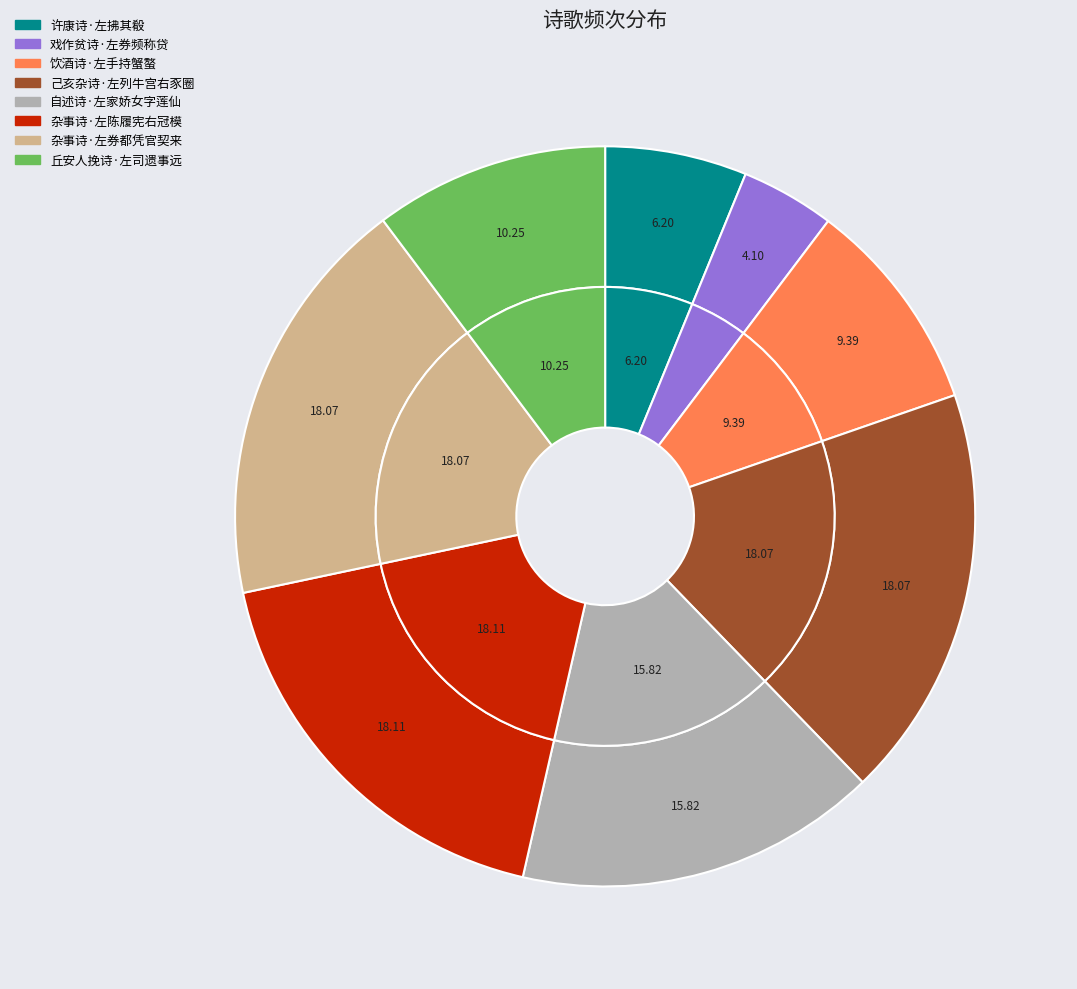

Is 自述诗·左家娇女字莲仙 the majority of the pie?

No